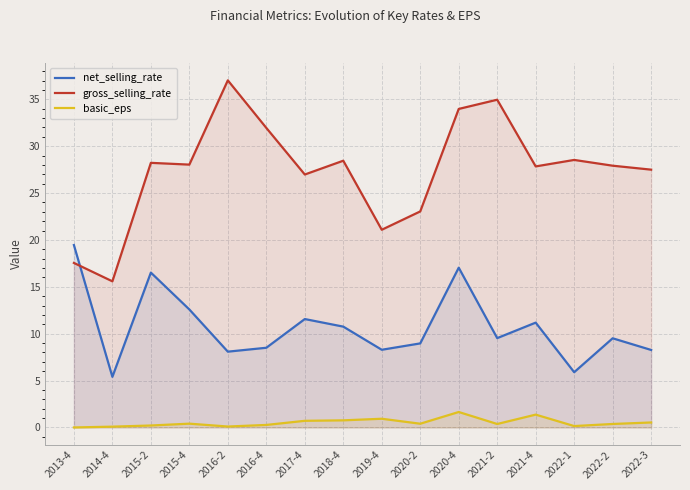

Reading left to right, what are all the values shown in this chart?

net_selling_rate: 19.5	5.4	16.5	12.6	8.1	8.5	11.6	10.8	8.3	9.0	17.0	9.5	11.2	5.9	9.5	8.3
gross_selling_rate: 17.6	15.6	28.2	28.0	37.0	32.0	27.0	28.5	21.1	23.0	34.0	35.0	27.8	28.5	27.9	27.5
basic_eps: 0.0	0.1	0.2	0.4	0.1	0.3	0.7	0.8	0.9	0.4	1.6	0.4	1.4	0.1	0.4	0.5